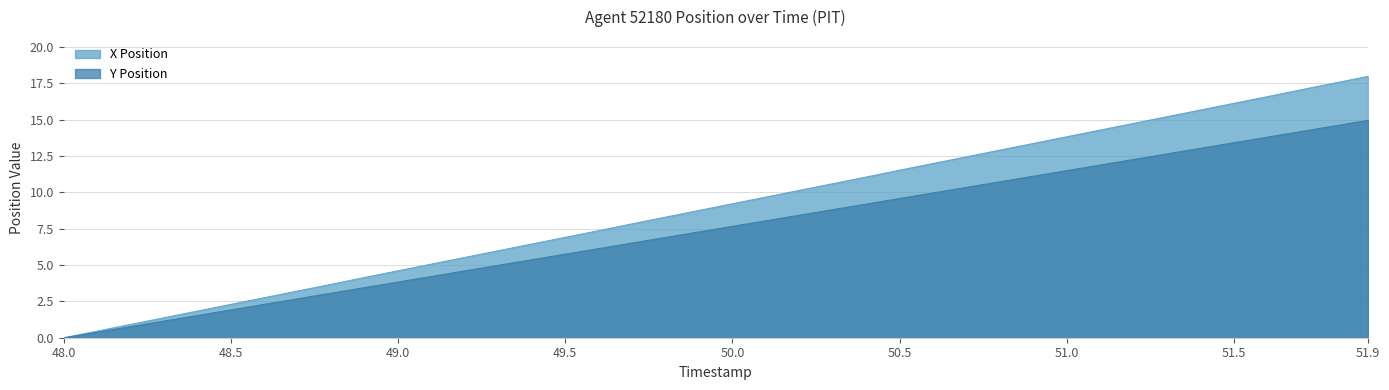

Which series has the largest range (max minus min)?

X Position